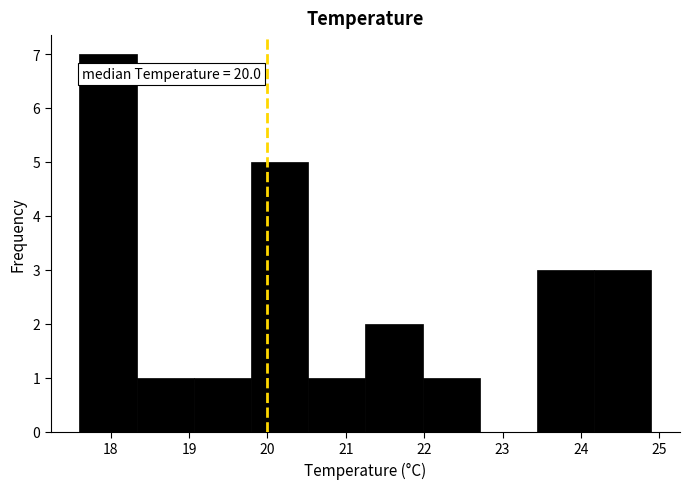

Which range on the x-axis has the tallest bar?

17.60 to 18.33